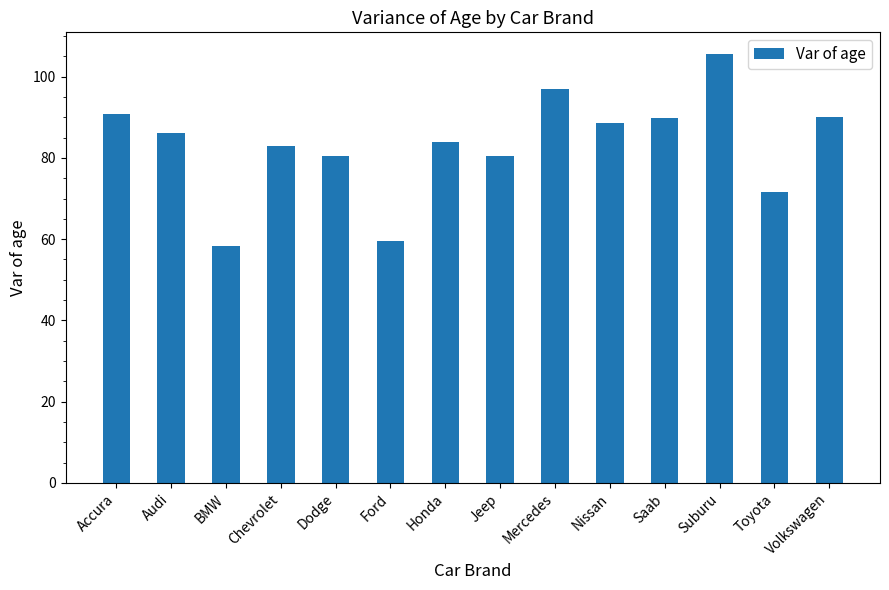

Is it true that the value at Toyota is 32.1?

False